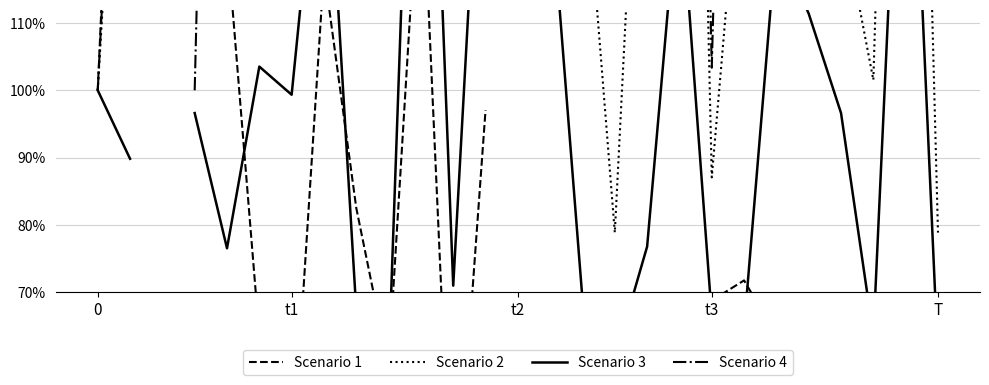

What are all the series names shown in the legend?

Scenario 1, Scenario 2, Scenario 3, Scenario 4